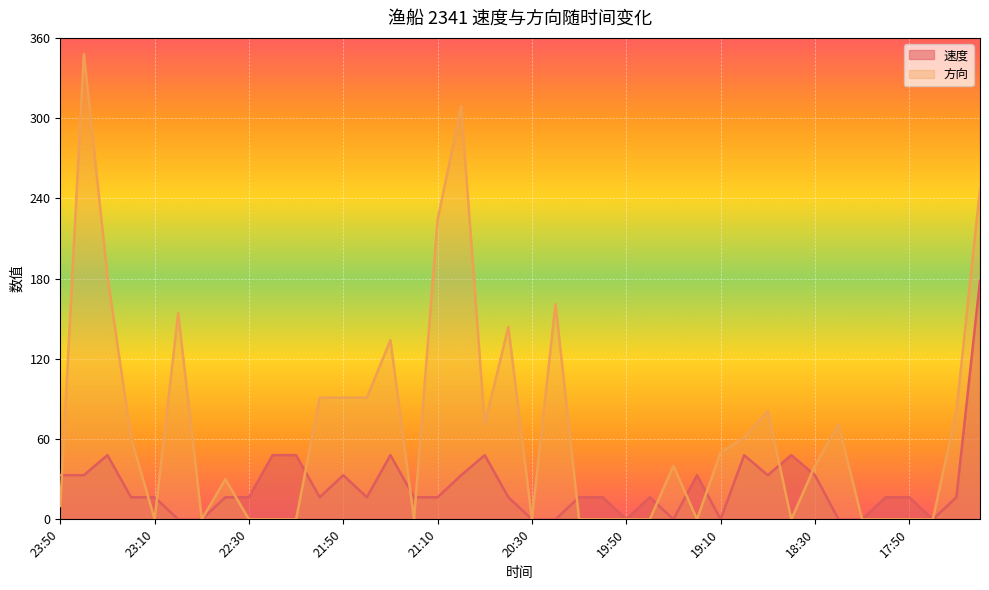

What are all the series names shown in the legend?

速度, 方向